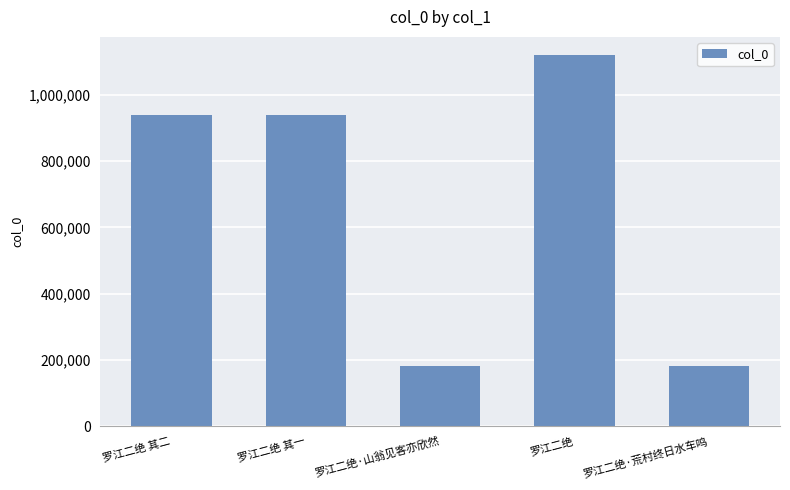

The chart shows a value of 181017 at 罗江二绝·荒村终日水车鸣. True or false?

True